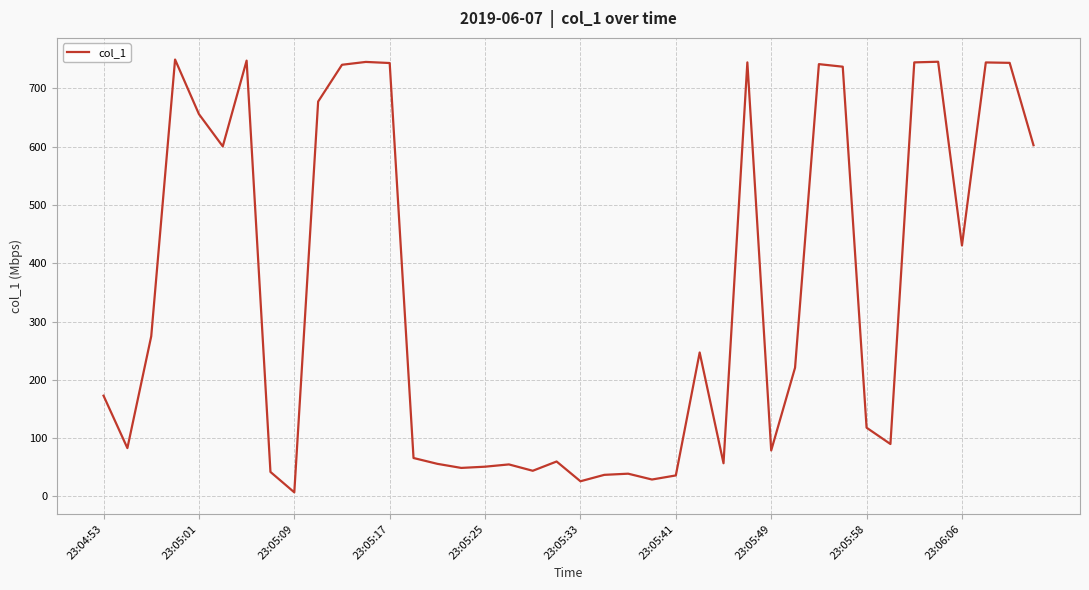

What is the difference between the maximum and minimum values?

742.5